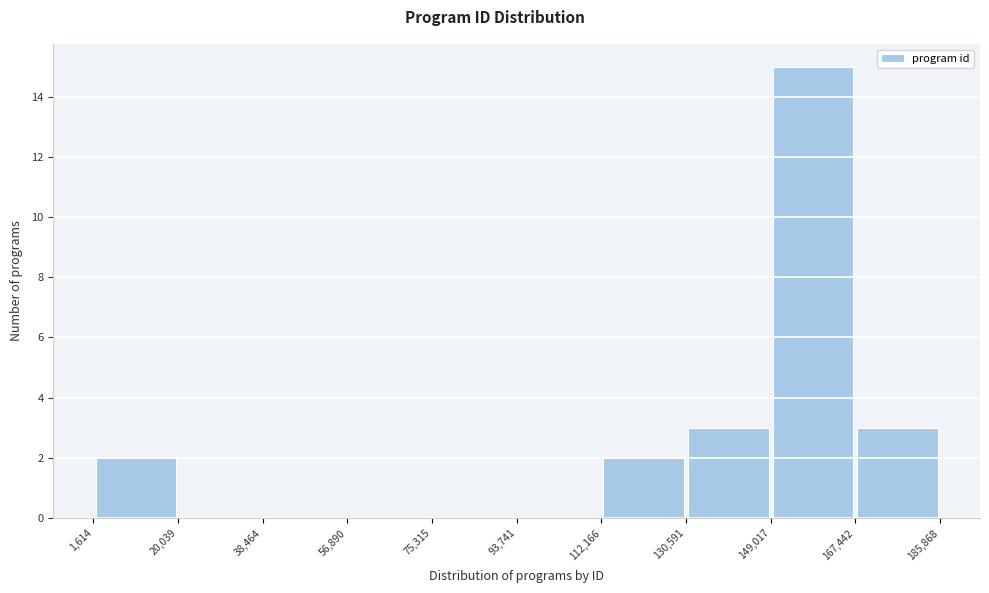

Which range on the x-axis has the tallest bar?

149,017 to 167,442